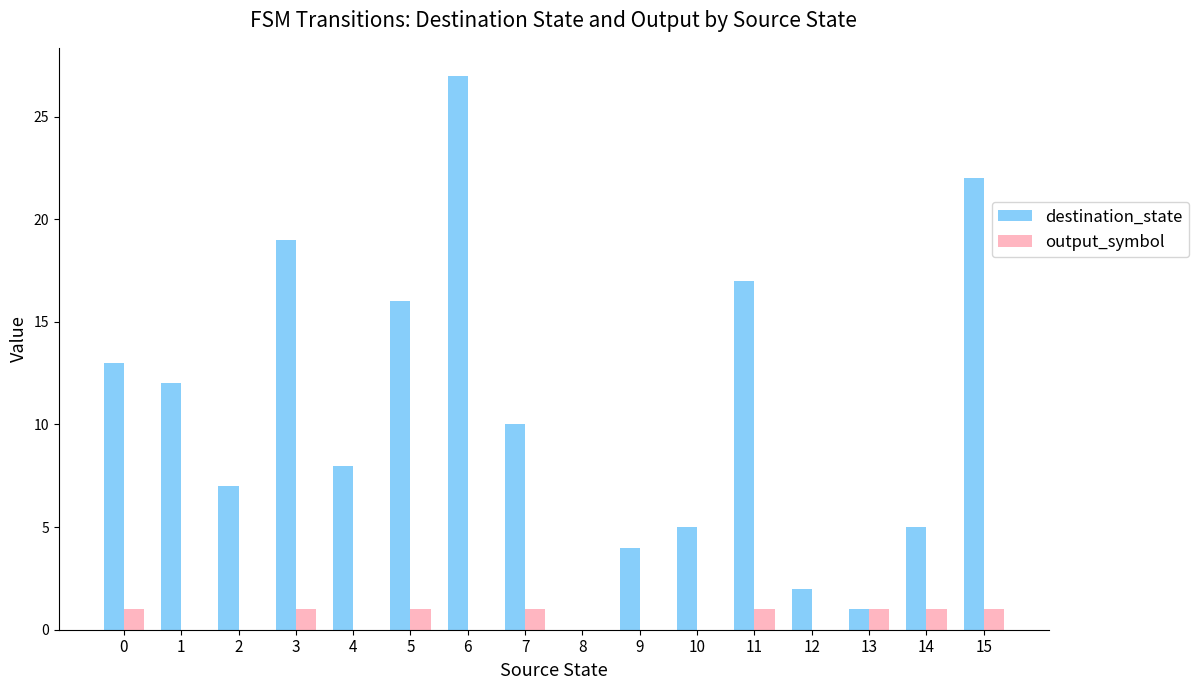

Is the value of destination_state at 7 greater than the value of output_symbol at 1?

Yes